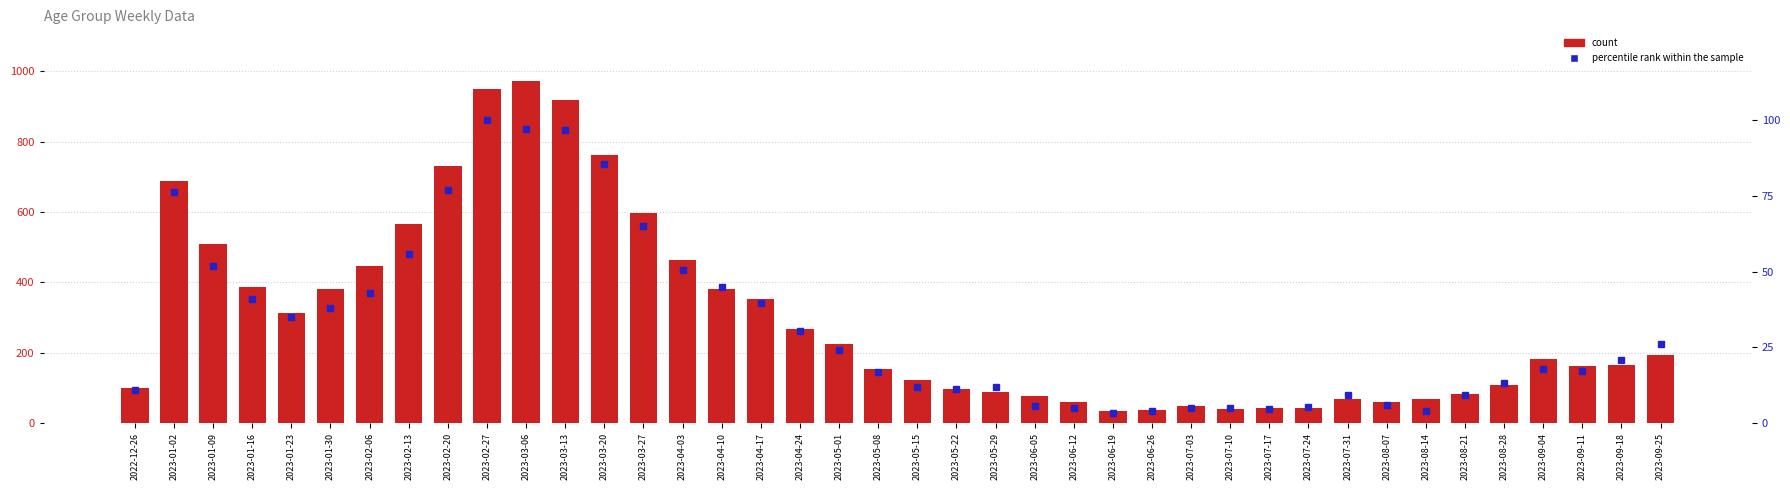

Between 2023-01-23 and 2023-03-13, which is larger?

2023-03-13